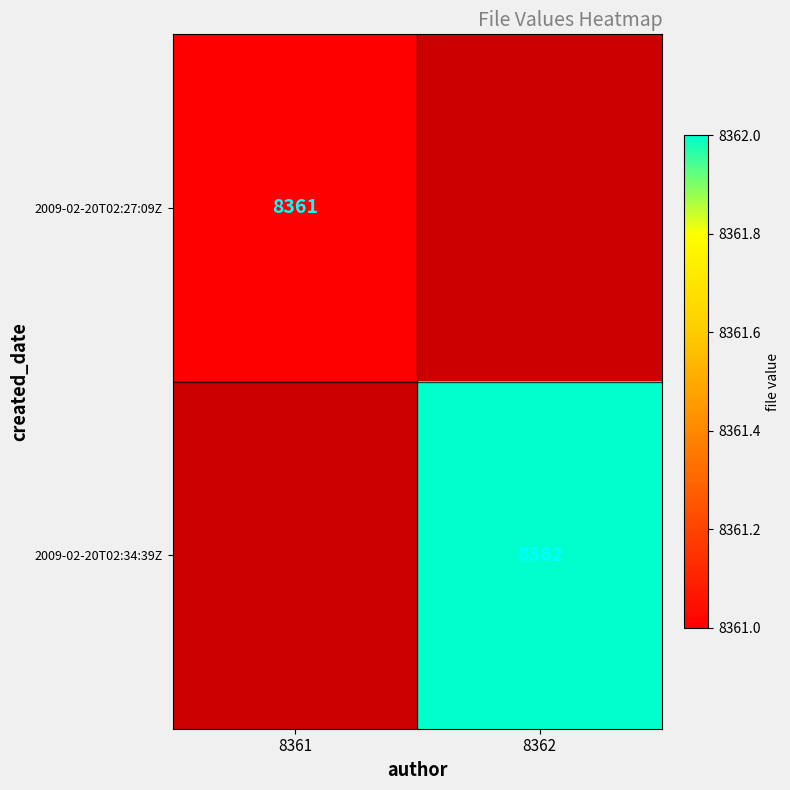

Is the value of 2009-02-20T02:27:09Z at 8361 greater than the value of 2009-02-20T02:34:39Z at 8362?

No